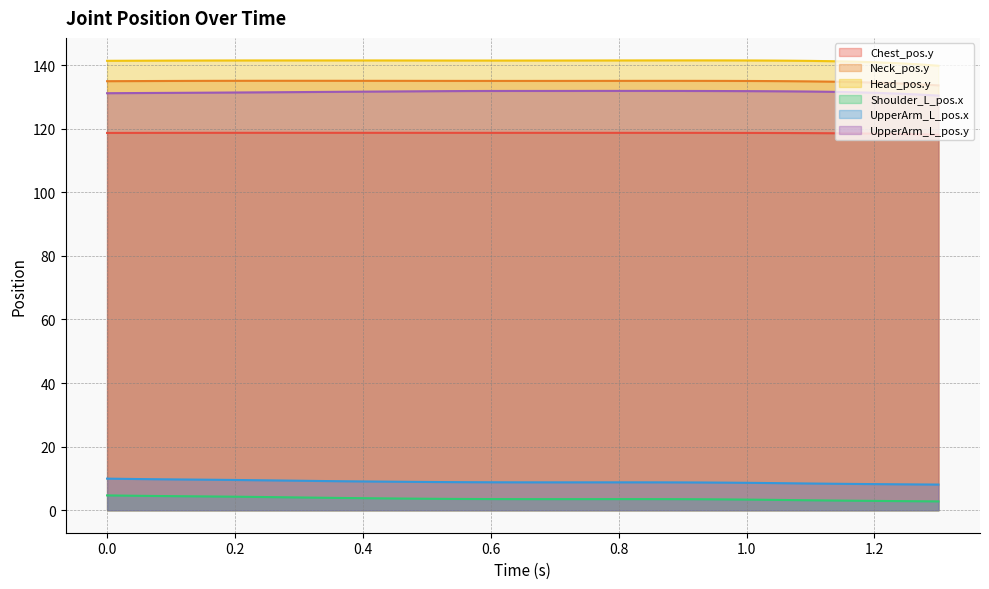

Where is the first local minimum for UpperArm_L_pos.x?

0.73333